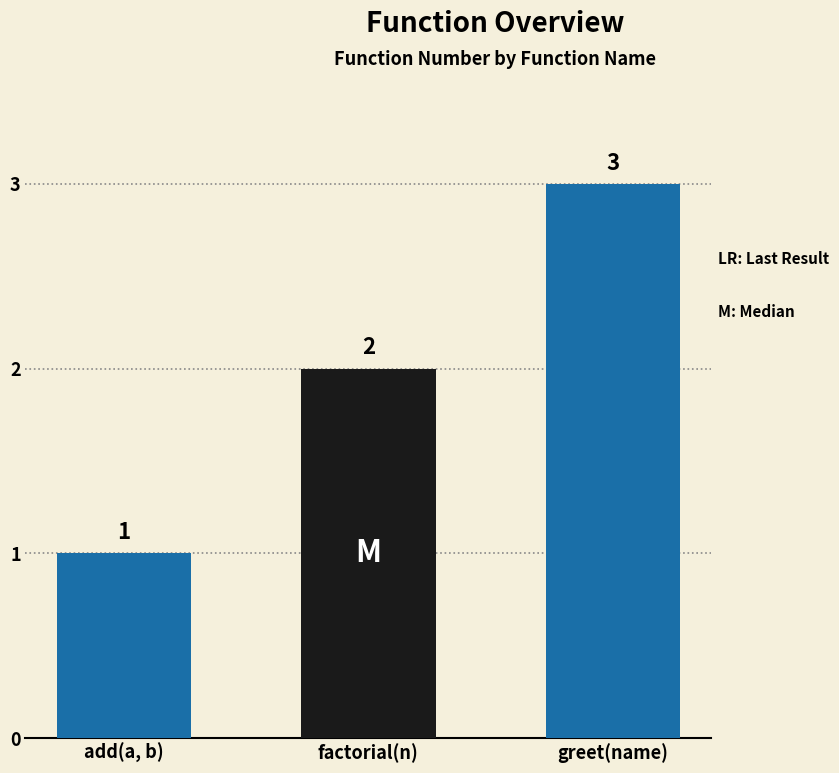

What is the label of the 1st bar from the left?

add(a, b)